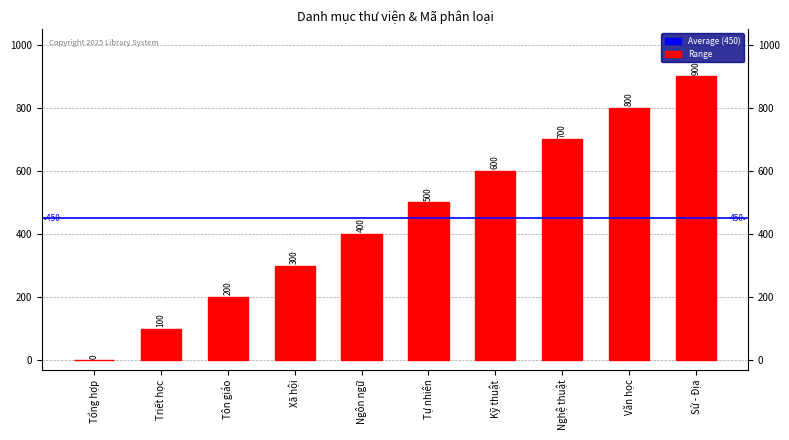

What is the value of the 7th bar from the left?

600